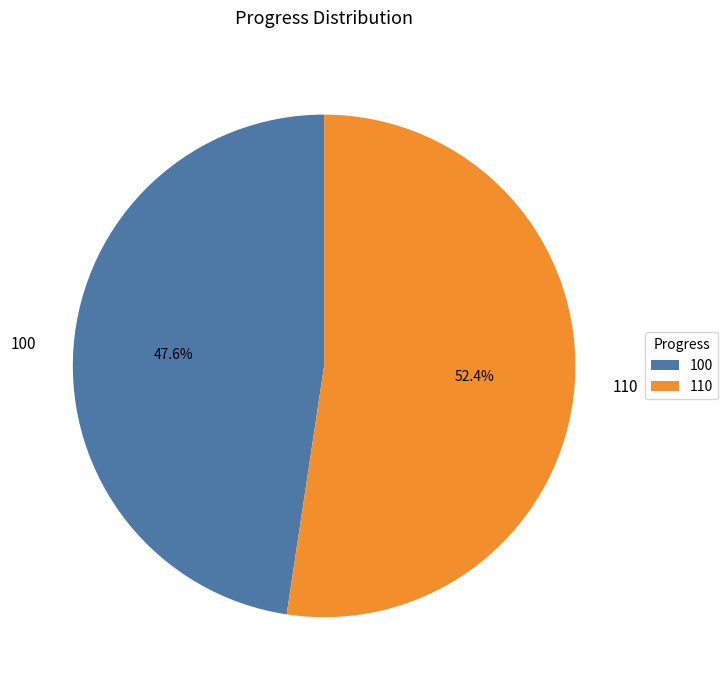

How many segments does this pie chart have?

2